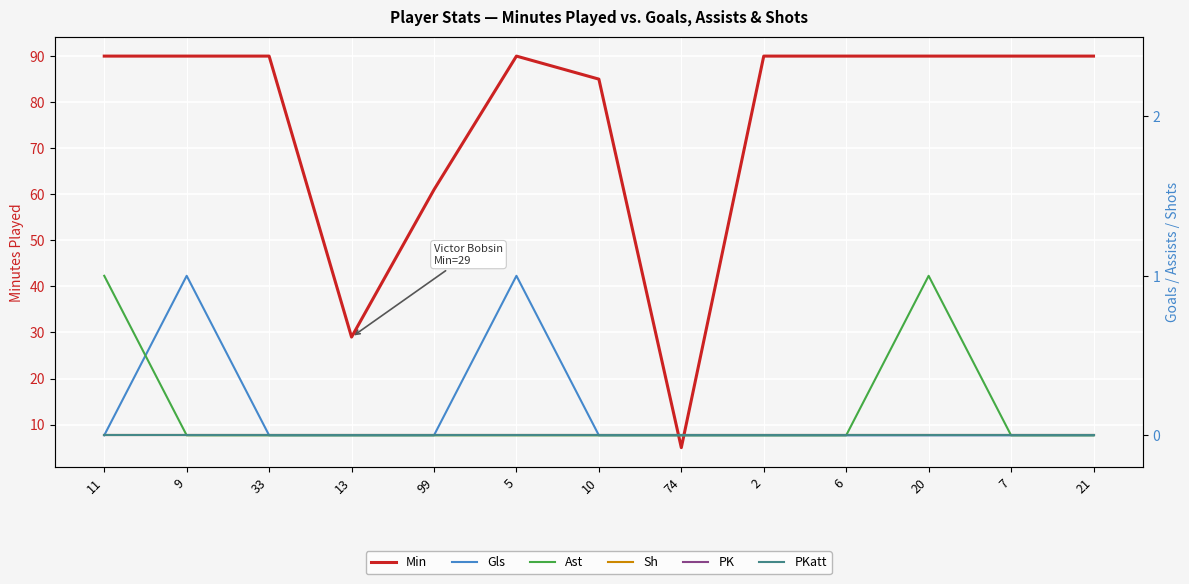

True or false: PK has a value of 0 at 6.

True